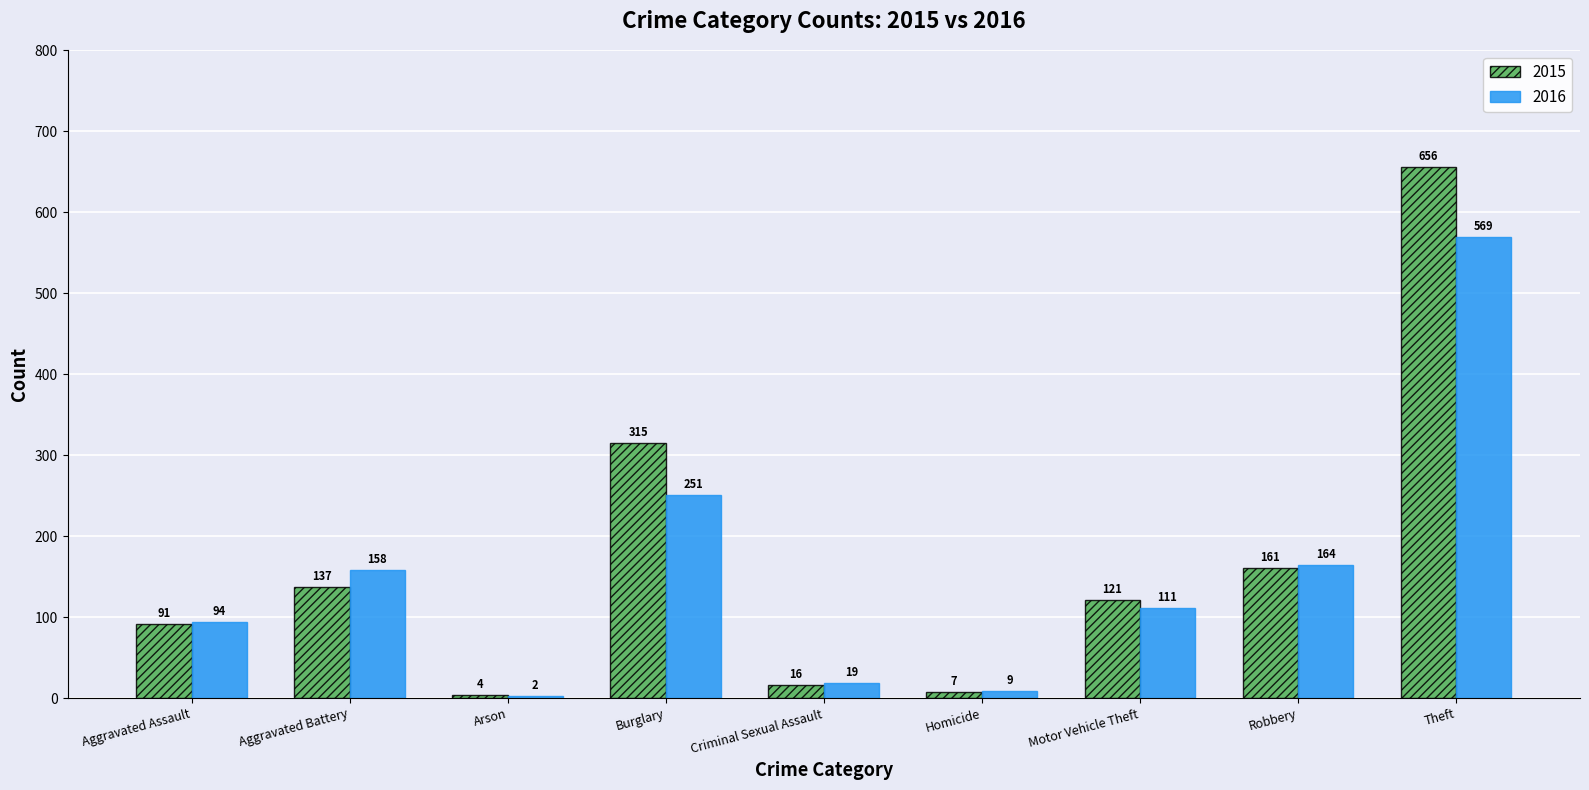

Which series changed the most between Burglary and Theft?

2015